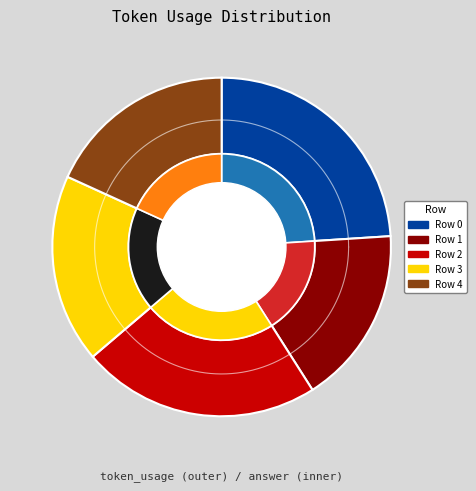

The Row 1 slice represents 28% of the pie. True or false?

False